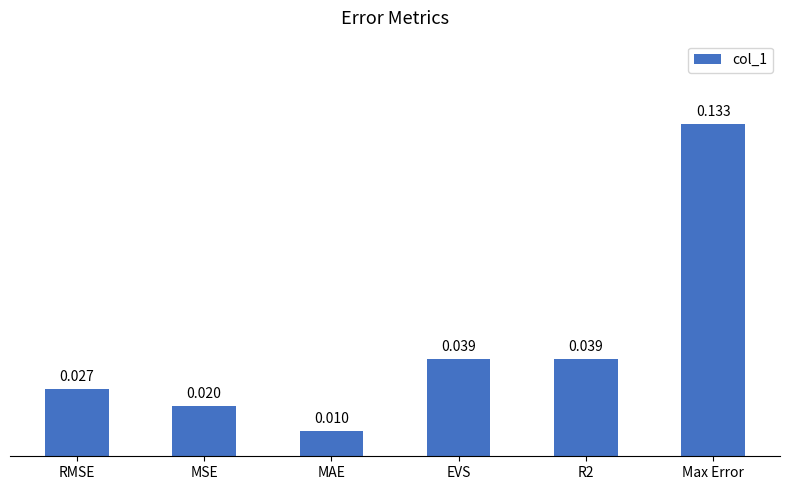

What is the sum of all values?

0.3